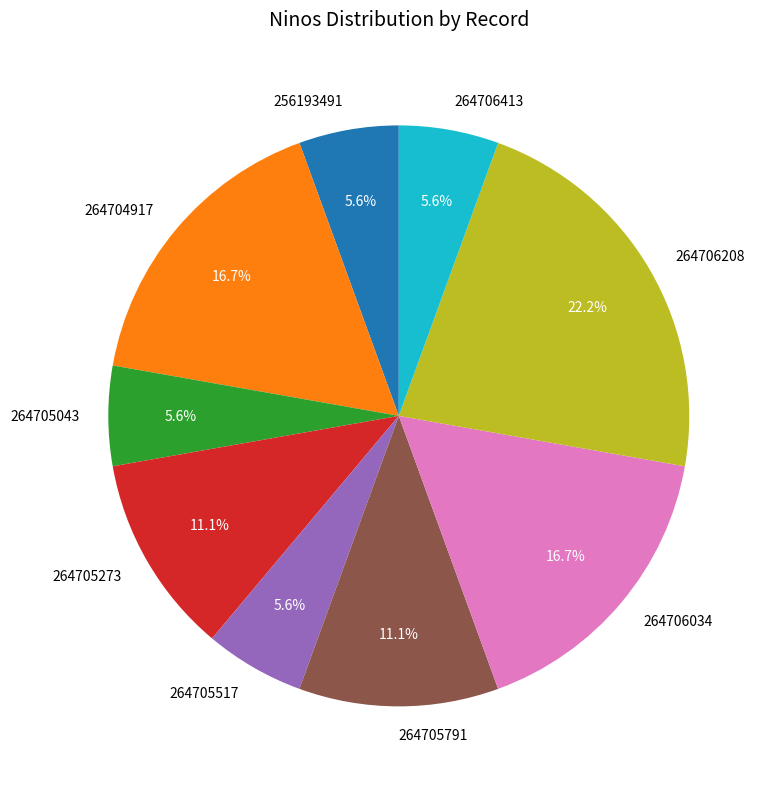

Is 264706034 the majority of the pie?

No